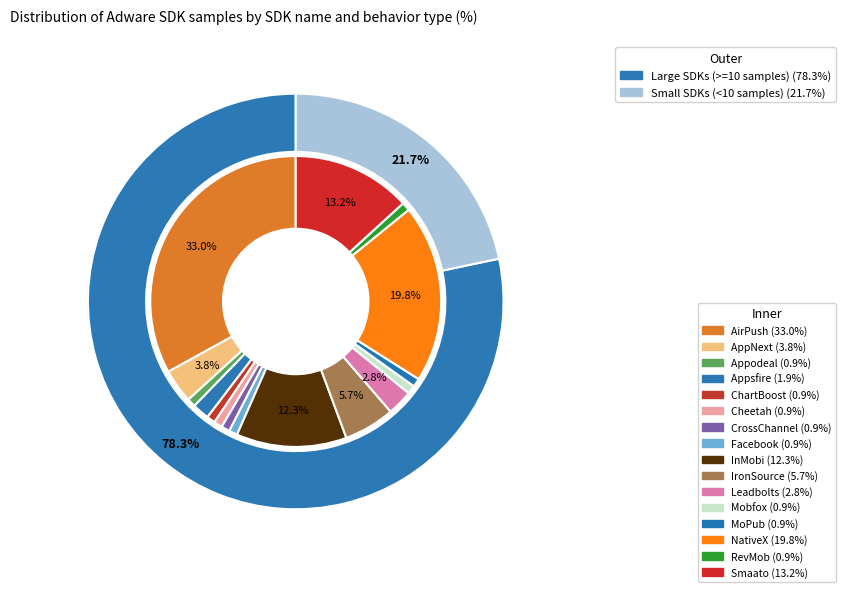

Which category has the smallest portion of the pie?

Appodeal